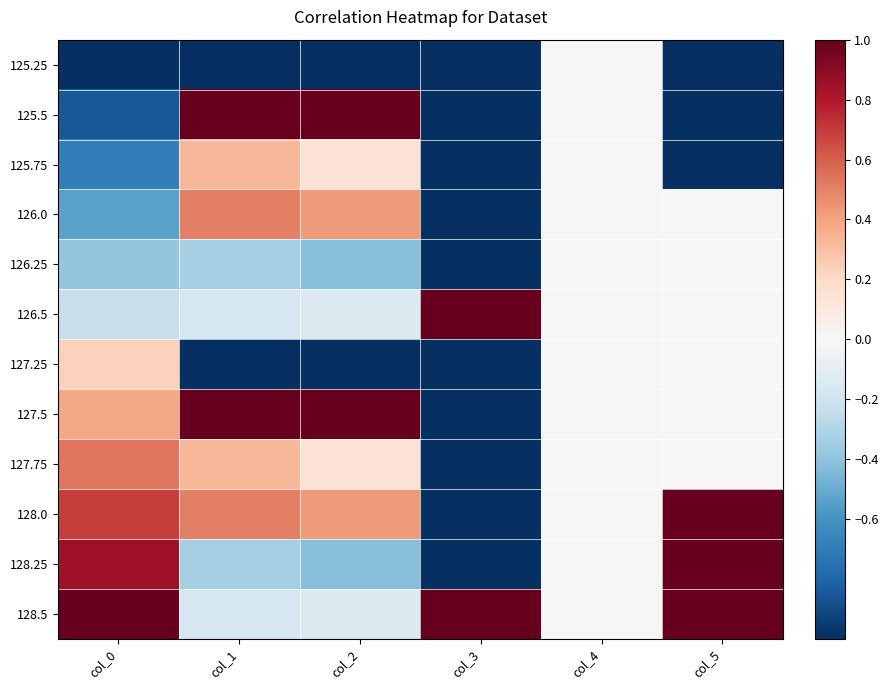

Reading left to right, what are all the values shown in this chart?

125.25: col_0=-1.0	col_1=-1.0	col_2=-1.0	col_3=-1.0	col_4=0.0	col_5=-1.0
125.5: col_0=-0.8	col_1=1.0	col_2=1.0	col_3=-1.0	col_4=0.0	col_5=-1.0
125.75: col_0=-0.7	col_1=0.3	col_2=0.1	col_3=-1.0	col_4=0.0	col_5=-1.0
126.0: col_0=-0.5	col_1=0.5	col_2=0.4	col_3=-1.0	col_4=0.0	col_5=0.0
126.25: col_0=-0.4	col_1=-0.3	col_2=-0.4	col_3=-1.0	col_4=0.0	col_5=0.0
126.5: col_0=-0.2	col_1=-0.2	col_2=-0.1	col_3=1.0	col_4=0.0	col_5=0.0
127.25: col_0=0.2	col_1=-1.0	col_2=-1.0	col_3=-1.0	col_4=0.0	col_5=0.0
127.5: col_0=0.4	col_1=1.0	col_2=1.0	col_3=-1.0	col_4=0.0	col_5=0.0
127.75: col_0=0.5	col_1=0.3	col_2=0.1	col_3=-1.0	col_4=0.0	col_5=0.0
128.0: col_0=0.7	col_1=0.5	col_2=0.4	col_3=-1.0	col_4=0.0	col_5=1.0
128.25: col_0=0.8	col_1=-0.3	col_2=-0.4	col_3=-1.0	col_4=0.0	col_5=1.0
128.5: col_0=1.0	col_1=-0.2	col_2=-0.1	col_3=1.0	col_4=0.0	col_5=1.0